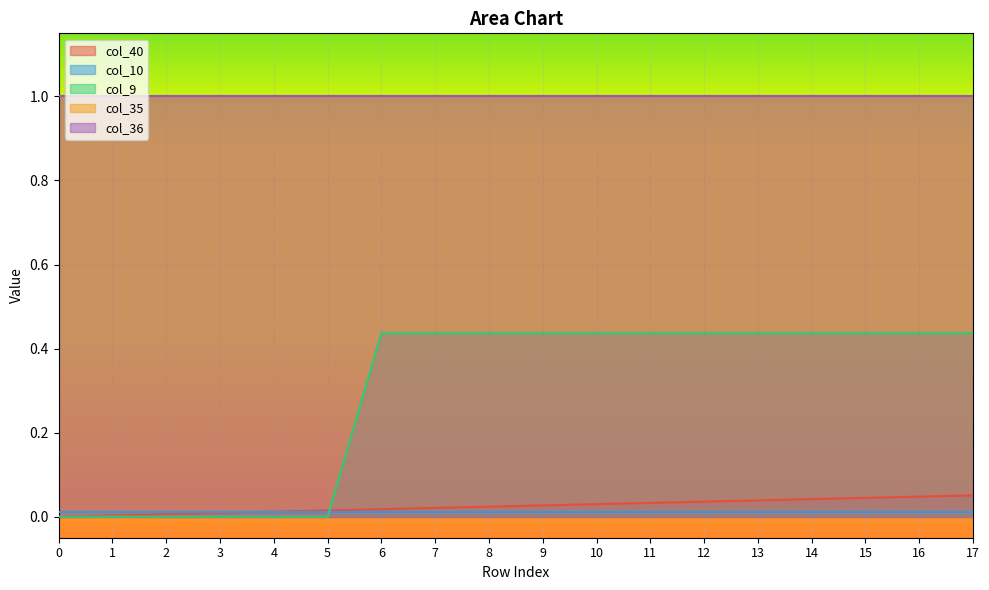

How many lines are shown in the chart?

5